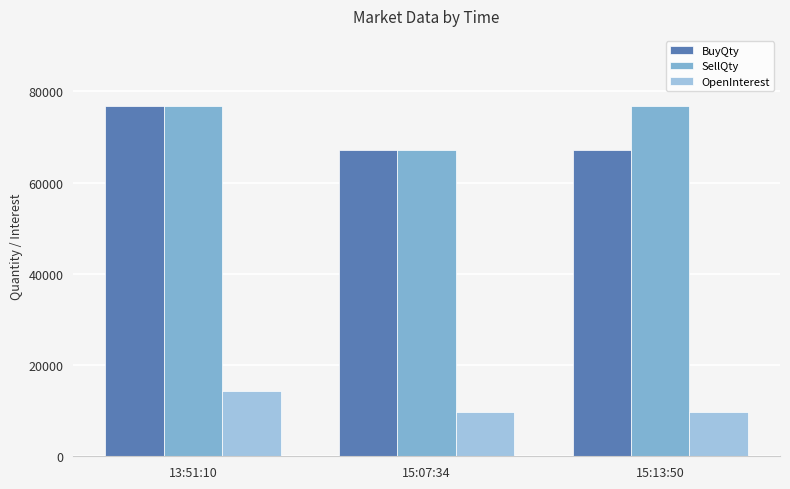

What position from the right is 13:51:10?

3